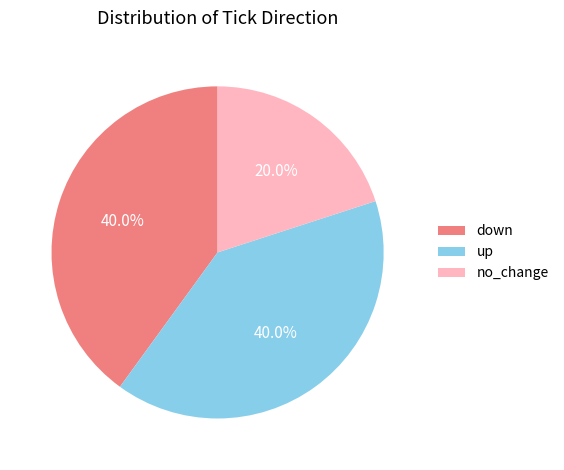

To the nearest percent, what is the difference between the up and down slice percentages?

0%